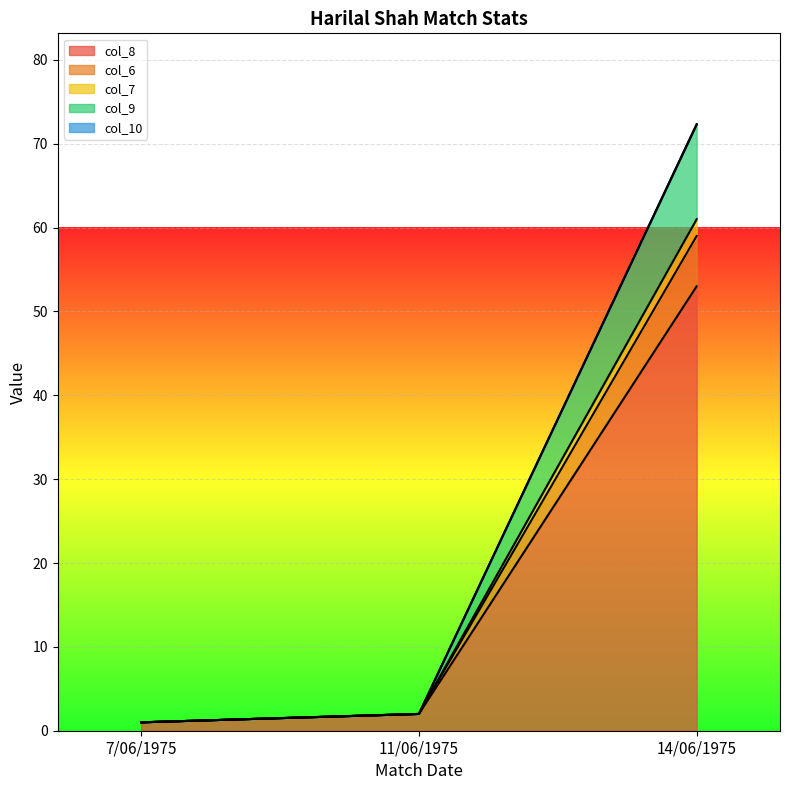

What is the average value of the col_8 series?

18.7